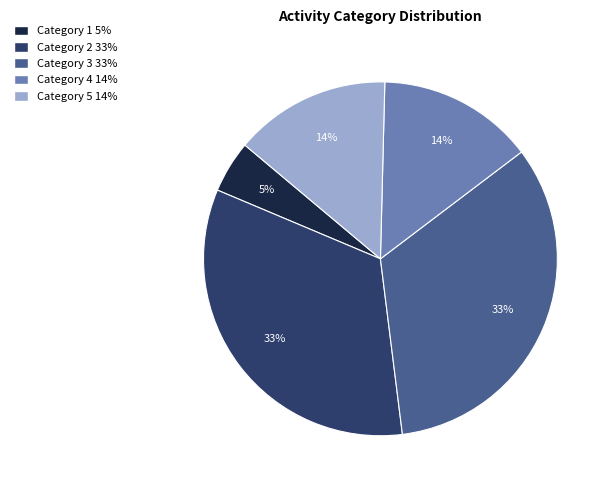

To the nearest percent, what is the average slice percentage?

20%